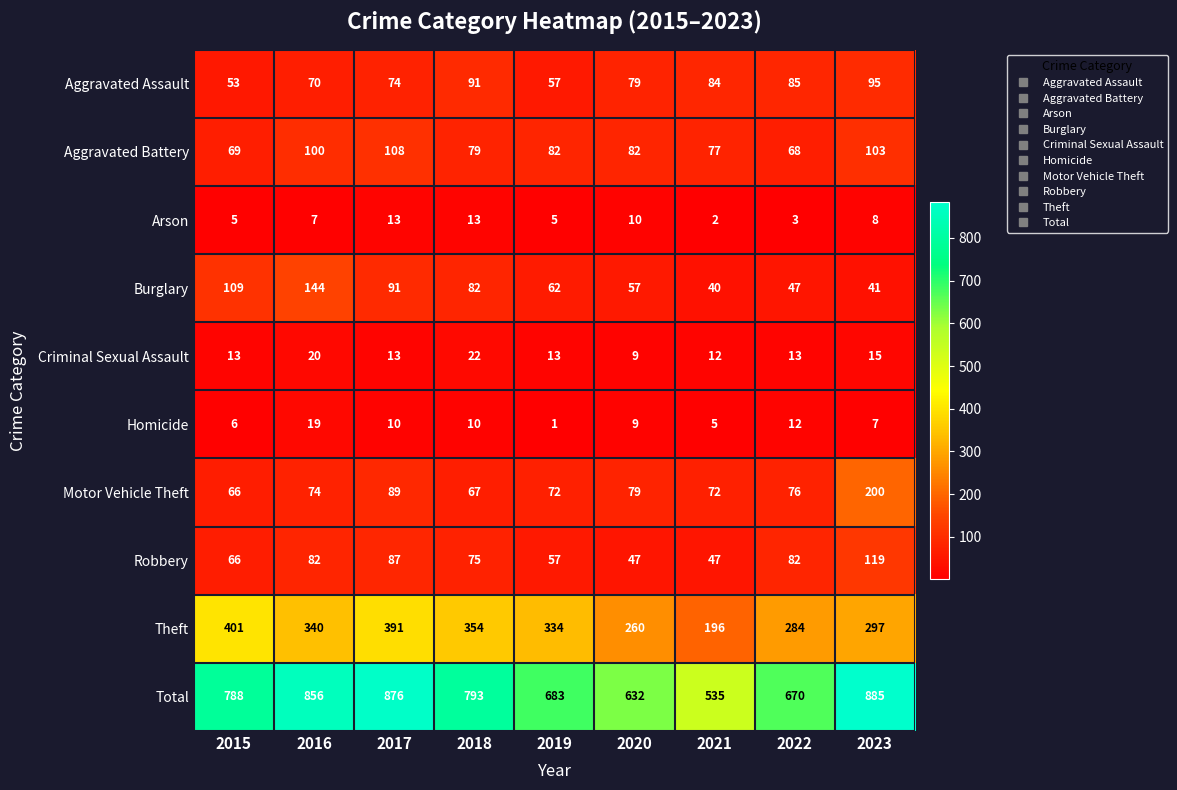

Rank the series by their maximum value, from lowest to highest.

Arson, Homicide, Criminal Sexual Assault, Aggravated Assault, Aggravated Battery, Robbery, Burglary, Motor Vehicle Theft, Theft, Total